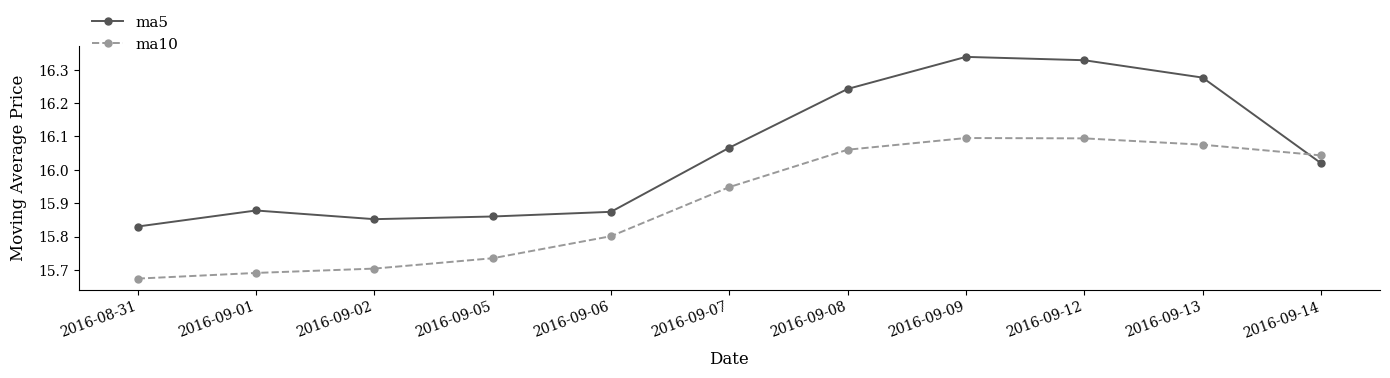

What are all the series names shown in the legend?

ma5, ma10